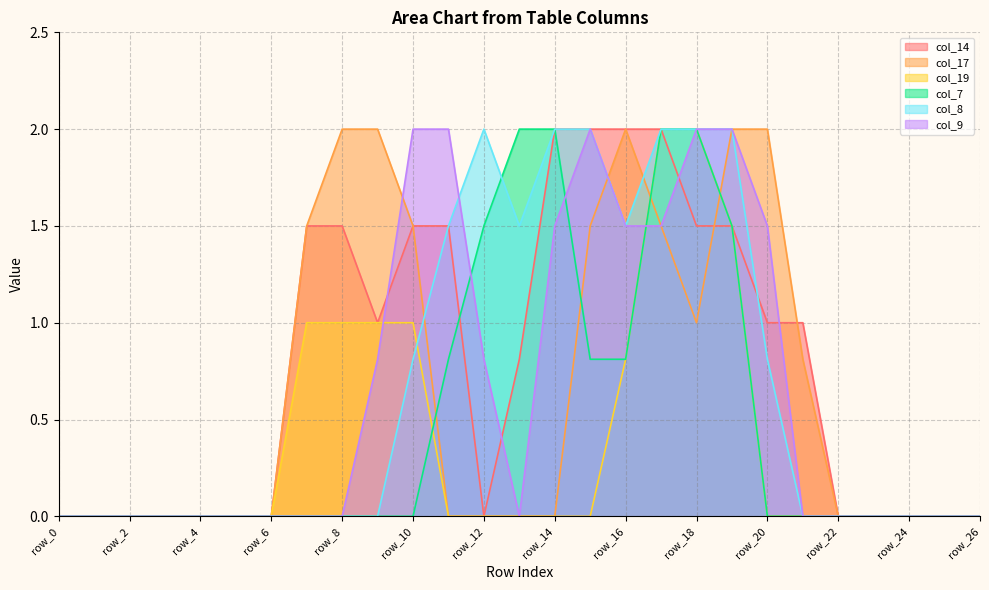

Reading left to right, list all the values displayed in this chart.

col_14: row_0=0.0	row_1=0.0	row_2=0.0	row_3=0.0	row_4=0.0	row_5=0.0	row_6=0.0	row_7=1.5	row_8=1.5	row_9=1.0	row_10=1.5	row_11=1.5	row_12=0.0	row_13=0.8	row_14=2.0	row_15=2.0	row_16=2.0	row_17=2.0	row_18=1.5	row_19=1.5	row_20=1.0	row_21=1.0	row_22=0.0	row_23=0.0	row_24=0.0	row_25=0.0	row_26=0.0
col_17: row_0=0.0	row_1=0.0	row_2=0.0	row_3=0.0	row_4=0.0	row_5=0.0	row_6=0.0	row_7=1.5	row_8=2.0	row_9=2.0	row_10=1.5	row_11=0.0	row_12=0.0	row_13=0.0	row_14=0.0	row_15=1.5	row_16=2.0	row_17=1.5	row_18=1.0	row_19=2.0	row_20=2.0	row_21=0.8	row_22=0.0	row_23=0.0	row_24=0.0	row_25=0.0	row_26=0.0
col_19: row_0=0.0	row_1=0.0	row_2=0.0	row_3=0.0	row_4=0.0	row_5=0.0	row_6=0.0	row_7=1.0	row_8=1.0	row_9=1.0	row_10=1.0	row_11=0.0	row_12=0.0	row_13=0.0	row_14=0.0	row_15=0.0	row_16=0.8	row_17=2.0	row_18=2.0	row_19=1.5	row_20=0.0	row_21=0.0	row_22=0.0	row_23=0.0	row_24=0.0	row_25=0.0	row_26=0.0
col_7: row_0=0.0	row_1=0.0	row_2=0.0	row_3=0.0	row_4=0.0	row_5=0.0	row_6=0.0	row_7=0.0	row_8=0.0	row_9=0.0	row_10=0.0	row_11=0.8	row_12=1.5	row_13=2.0	row_14=2.0	row_15=0.8	row_16=0.8	row_17=2.0	row_18=2.0	row_19=1.5	row_20=0.0	row_21=0.0	row_22=0.0	row_23=0.0	row_24=0.0	row_25=0.0	row_26=0.0
col_8: row_0=0.0	row_1=0.0	row_2=0.0	row_3=0.0	row_4=0.0	row_5=0.0	row_6=0.0	row_7=0.0	row_8=0.0	row_9=0.0	row_10=0.8	row_11=1.5	row_12=2.0	row_13=1.5	row_14=2.0	row_15=2.0	row_16=1.5	row_17=2.0	row_18=2.0	row_19=2.0	row_20=0.8	row_21=0.0	row_22=0.0	row_23=0.0	row_24=0.0	row_25=0.0	row_26=0.0
col_9: row_0=0.0	row_1=0.0	row_2=0.0	row_3=0.0	row_4=0.0	row_5=0.0	row_6=0.0	row_7=0.0	row_8=0.0	row_9=0.8	row_10=2.0	row_11=2.0	row_12=0.8	row_13=0.0	row_14=1.5	row_15=2.0	row_16=1.5	row_17=1.5	row_18=2.0	row_19=2.0	row_20=1.5	row_21=0.0	row_22=0.0	row_23=0.0	row_24=0.0	row_25=0.0	row_26=0.0